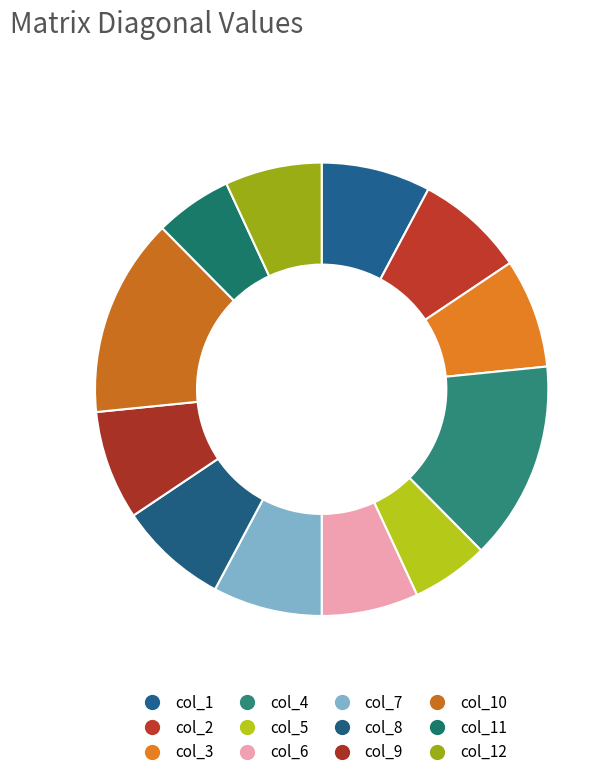

How many slices are in this pie chart?

12